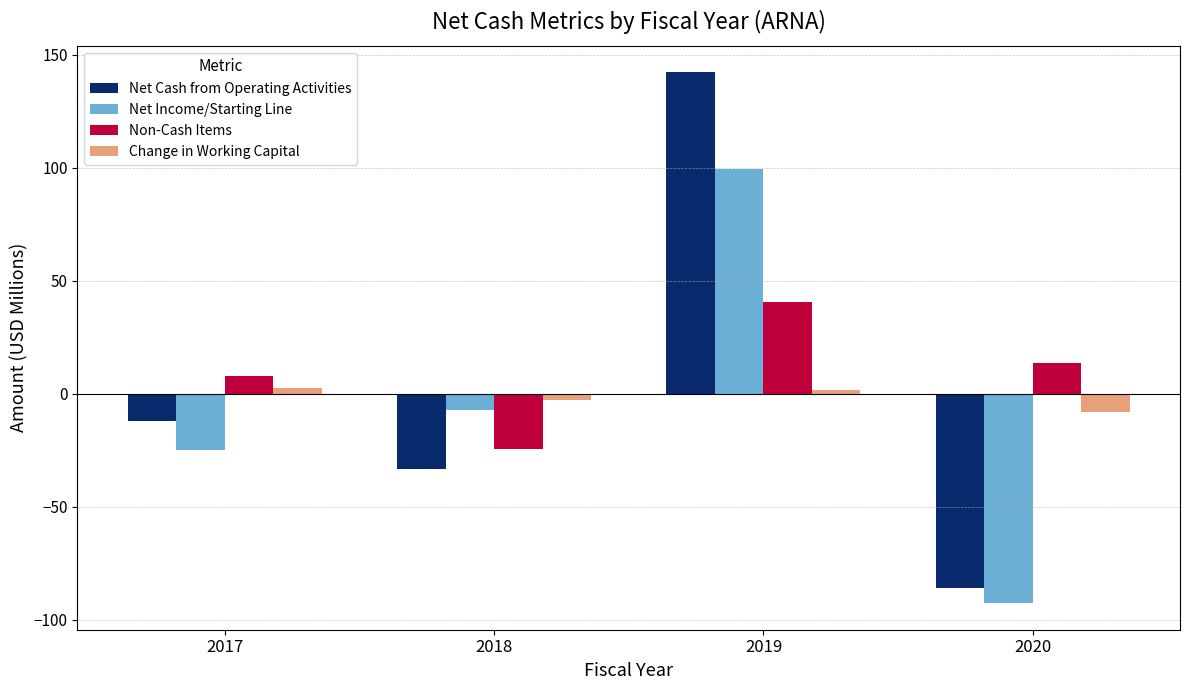

The Non-Cash Items series shows 71.1 at 2019. True or false?

False